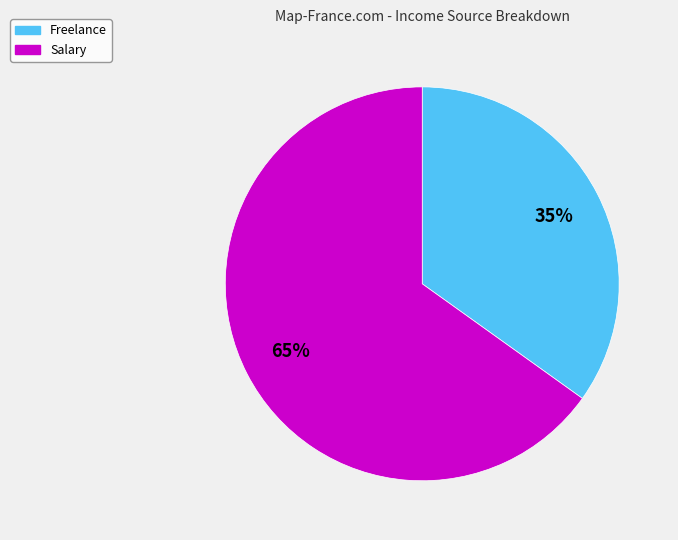

Combined, do Salary and Freelance account for over 50%?

Yes